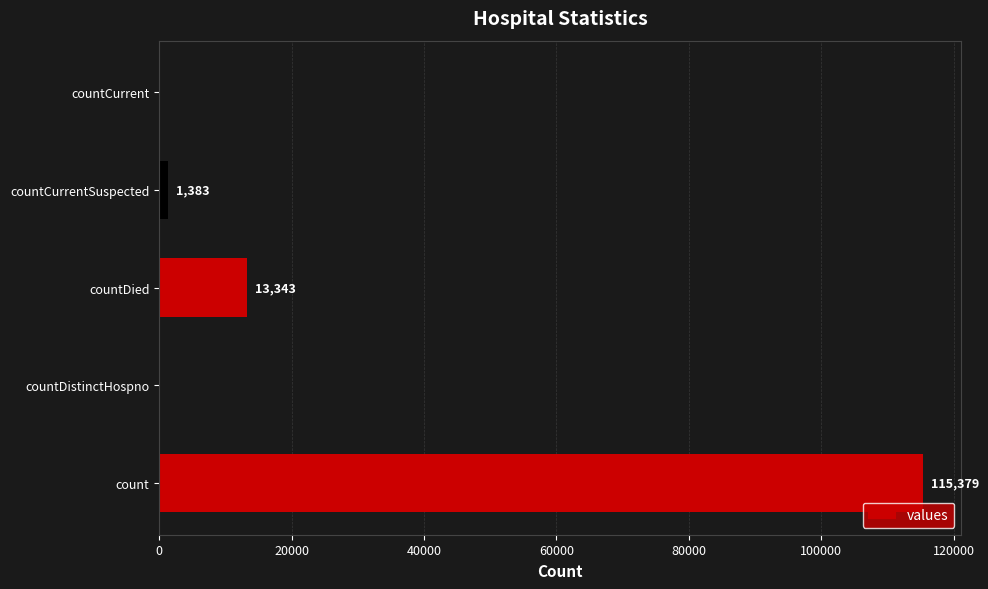

What is the sum of the values at countCurrentSuspected and countDied?

14726